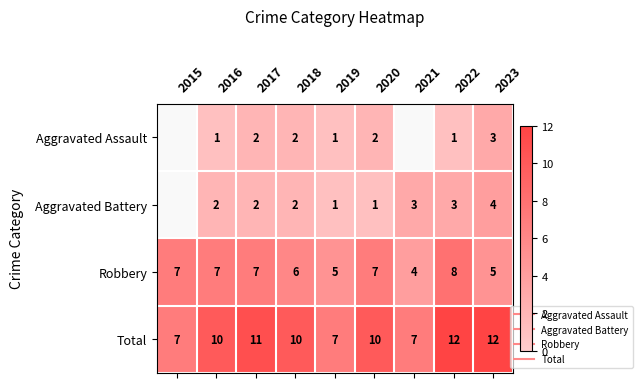

True or false: Robbery has a value of 4.0 at 2021.

True